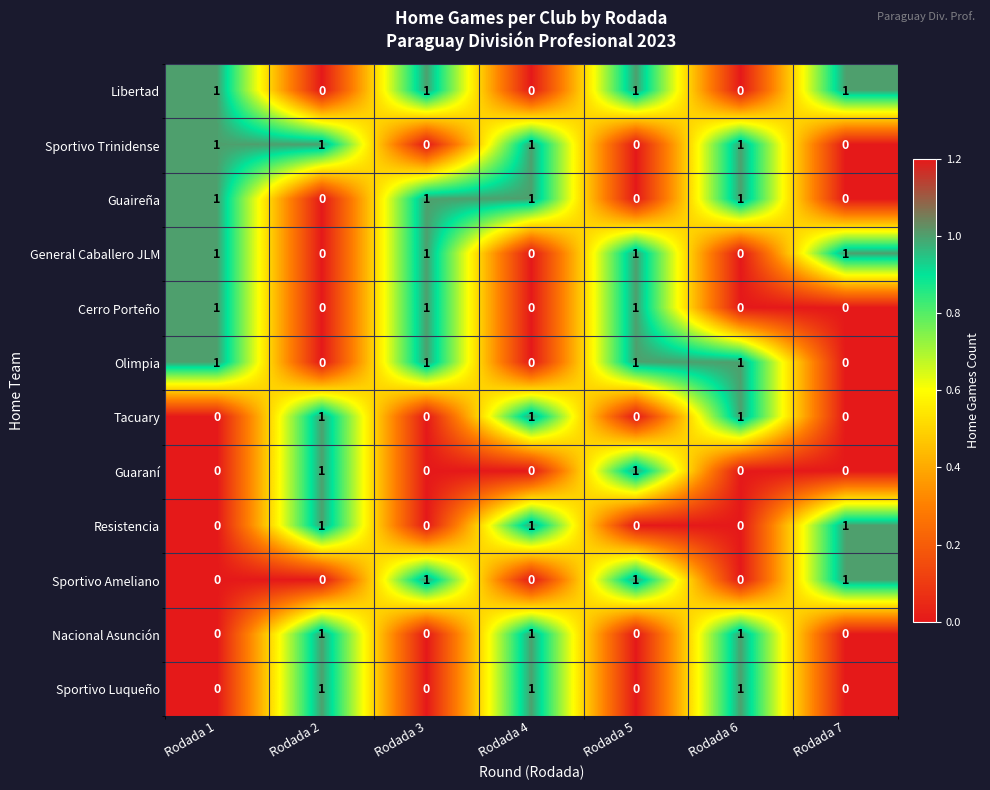

Is it true that Guaireña equals 0 at Rodada 7?

True